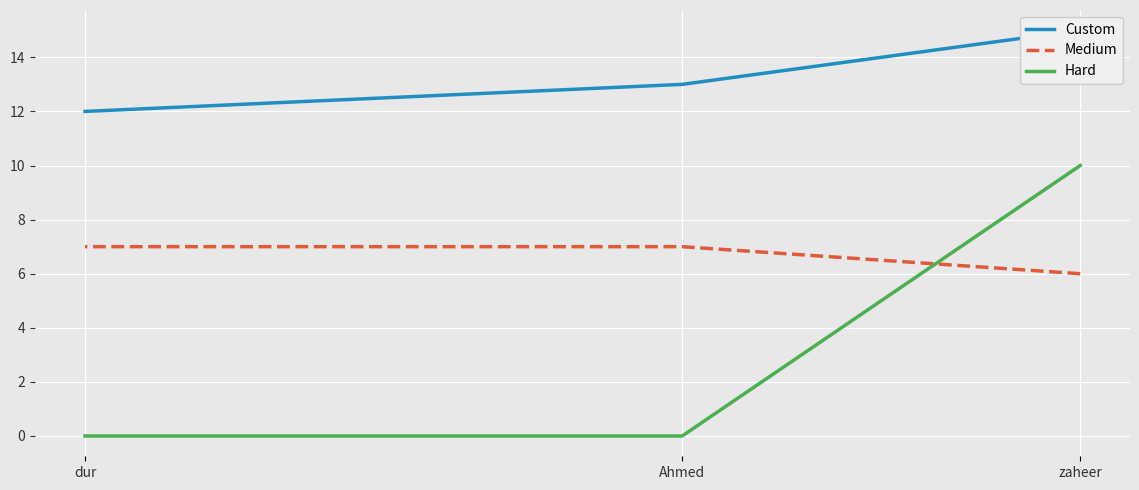

What is the spread (max minus min) of values at zaheer?

9